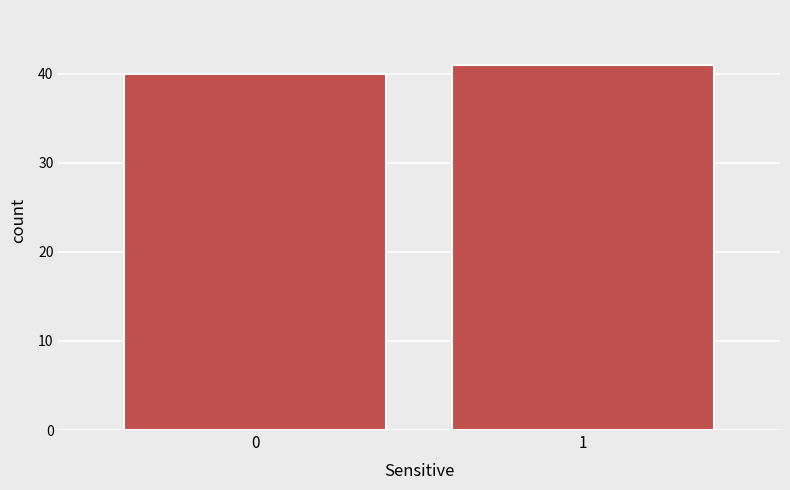

Reading right to left, what are all the values shown in this chart?

41	40